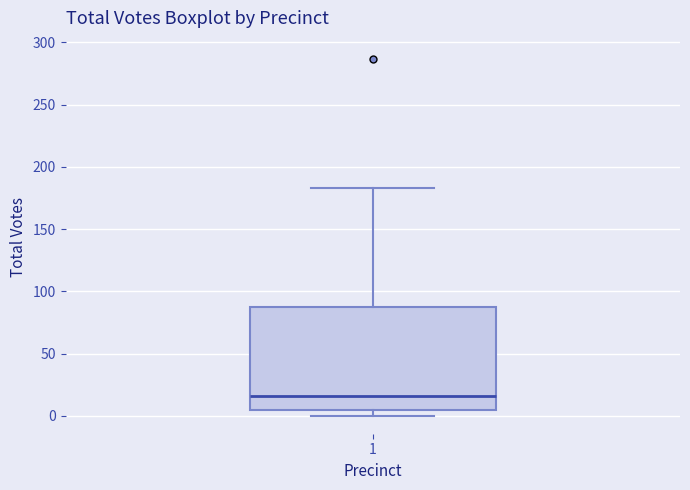

Read this box plot against the y-axis: the position of the median line, the range covered by the box, and the ends of both whiskers. The values are not printed on the chart, so give them approximately, as read against the axis.

median 15, box 5 to 90, whiskers 0 to 185